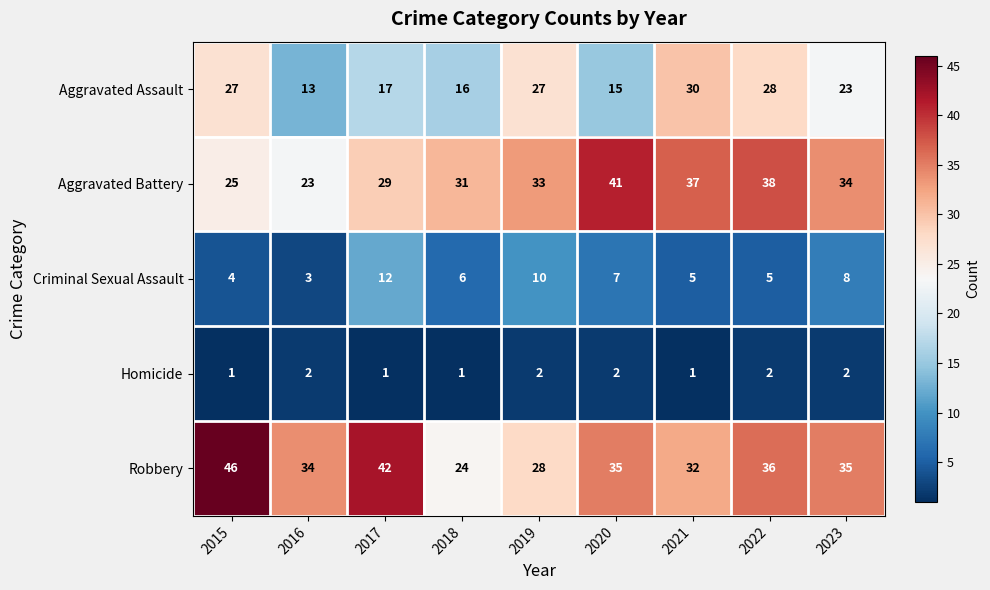

Between 2017 and 2018, which series saw the biggest shift?

Robbery